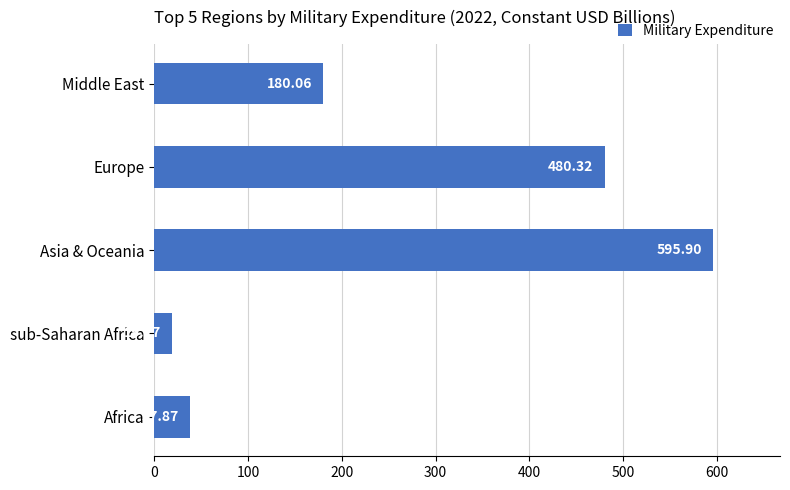

Approximately how many times larger is the value at Europe compared to sub-Saharan Africa?

24.9